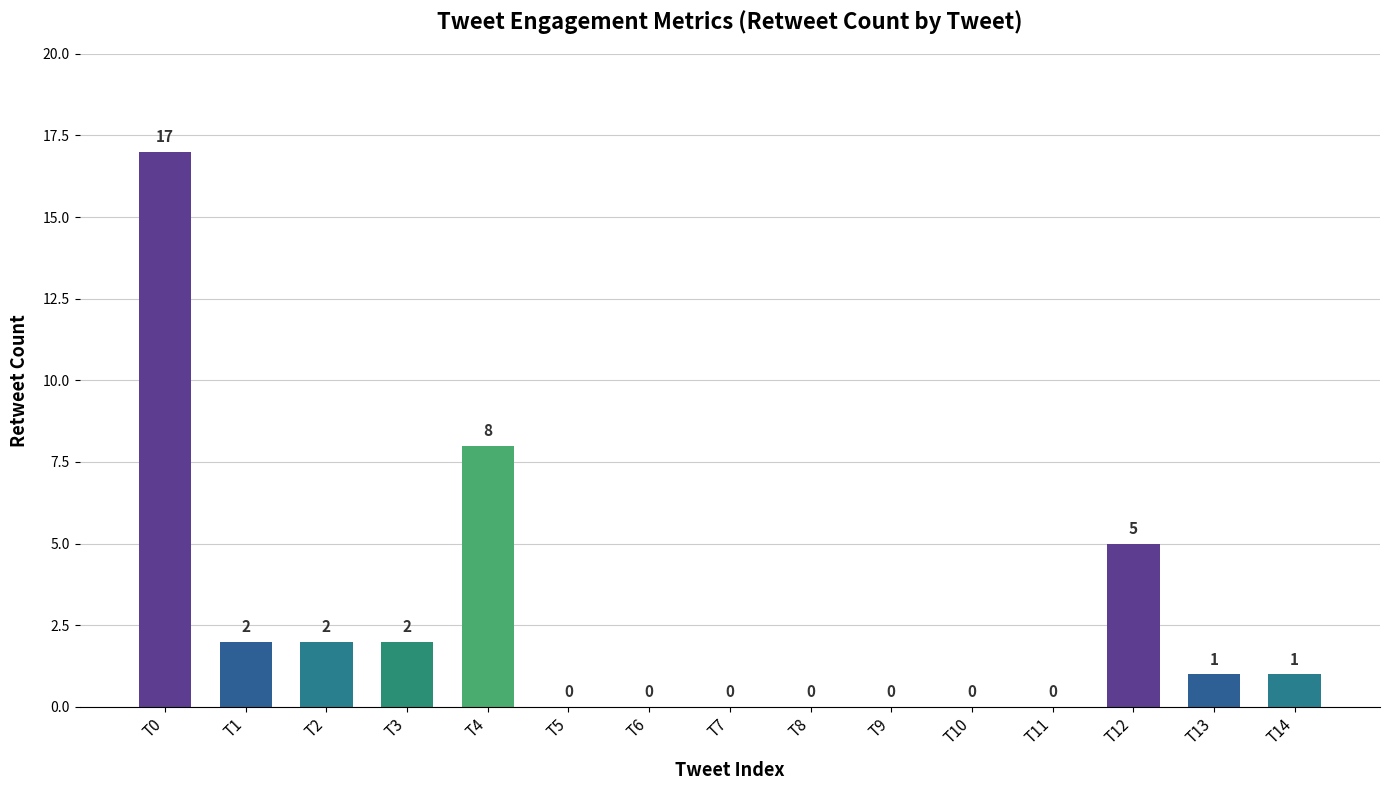

Which has a higher value, T4 or T9?

T4